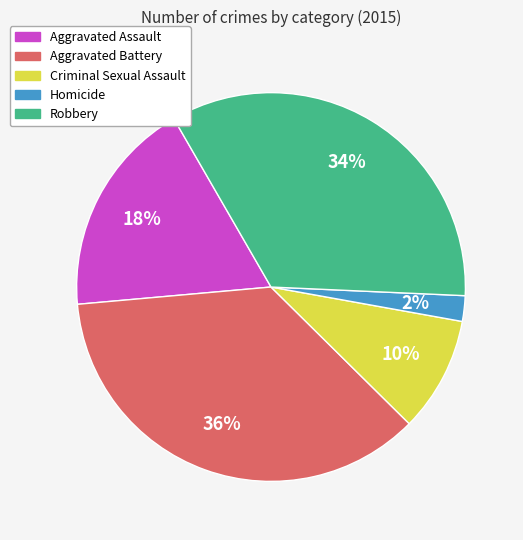

To the nearest percent, what is the combined percentage of Aggravated Battery and Aggravated Assault?

54%